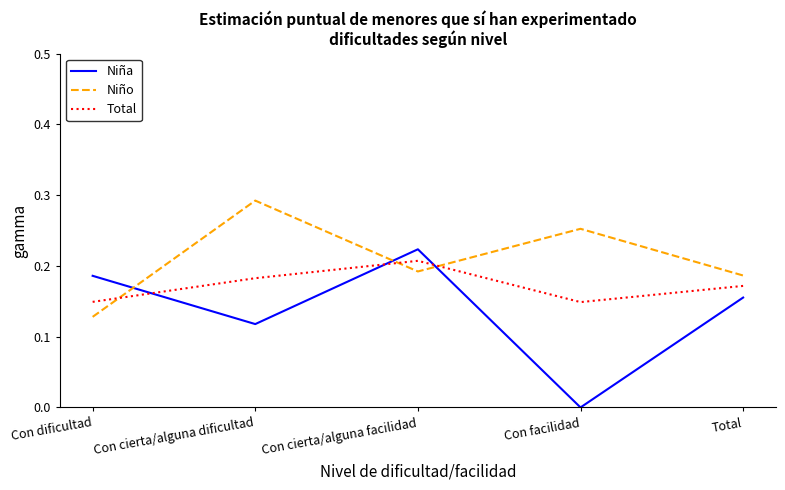

Rank the categories by Niño value from highest to lowest.

Con cierta/alguna dificultad, Con facilidad, Con cierta/alguna facilidad, Total, Con dificultad